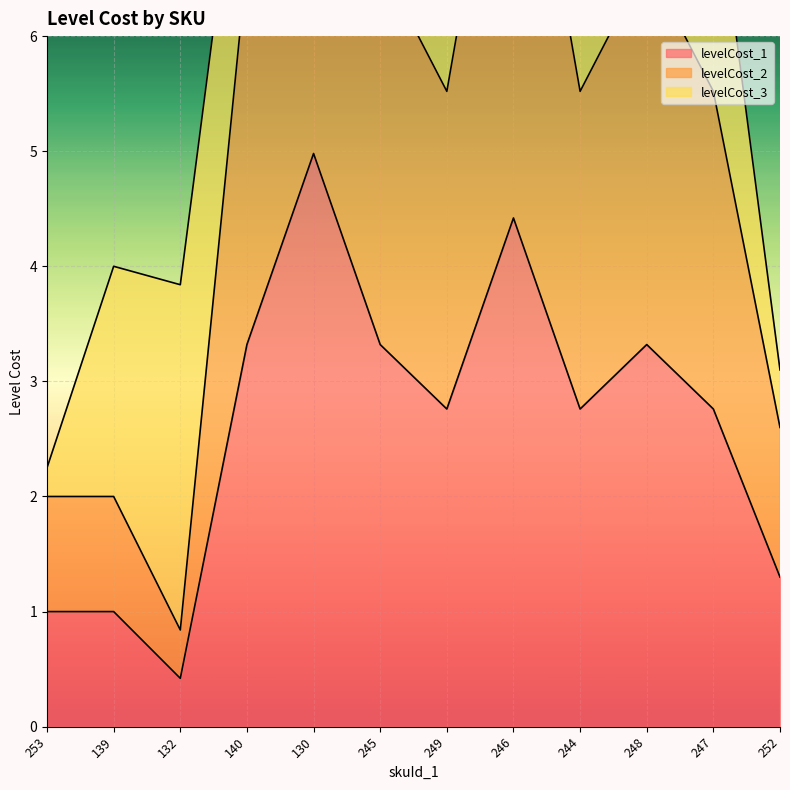

True or false: levelCost_1 has a value of 4.2 at 244.

False